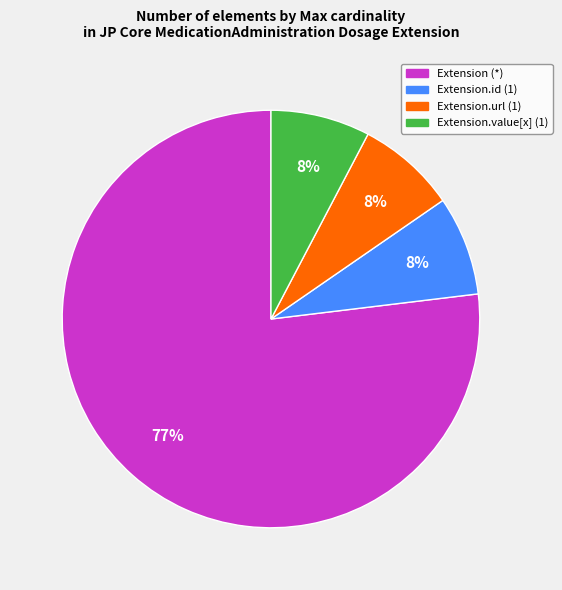

Is there any slice that represents more than half of the pie?

Yes